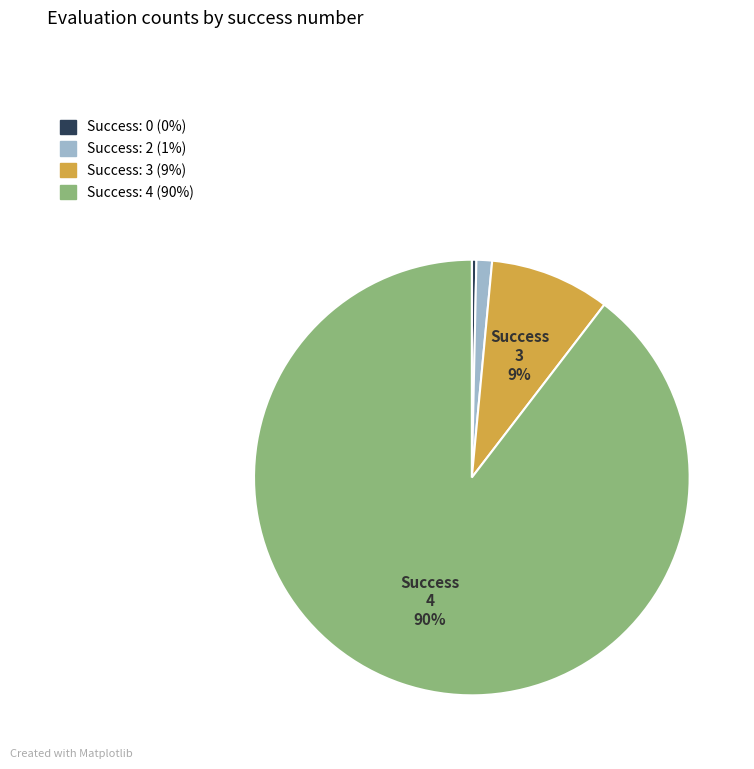

To the nearest percent, what is the average slice percentage?

25%